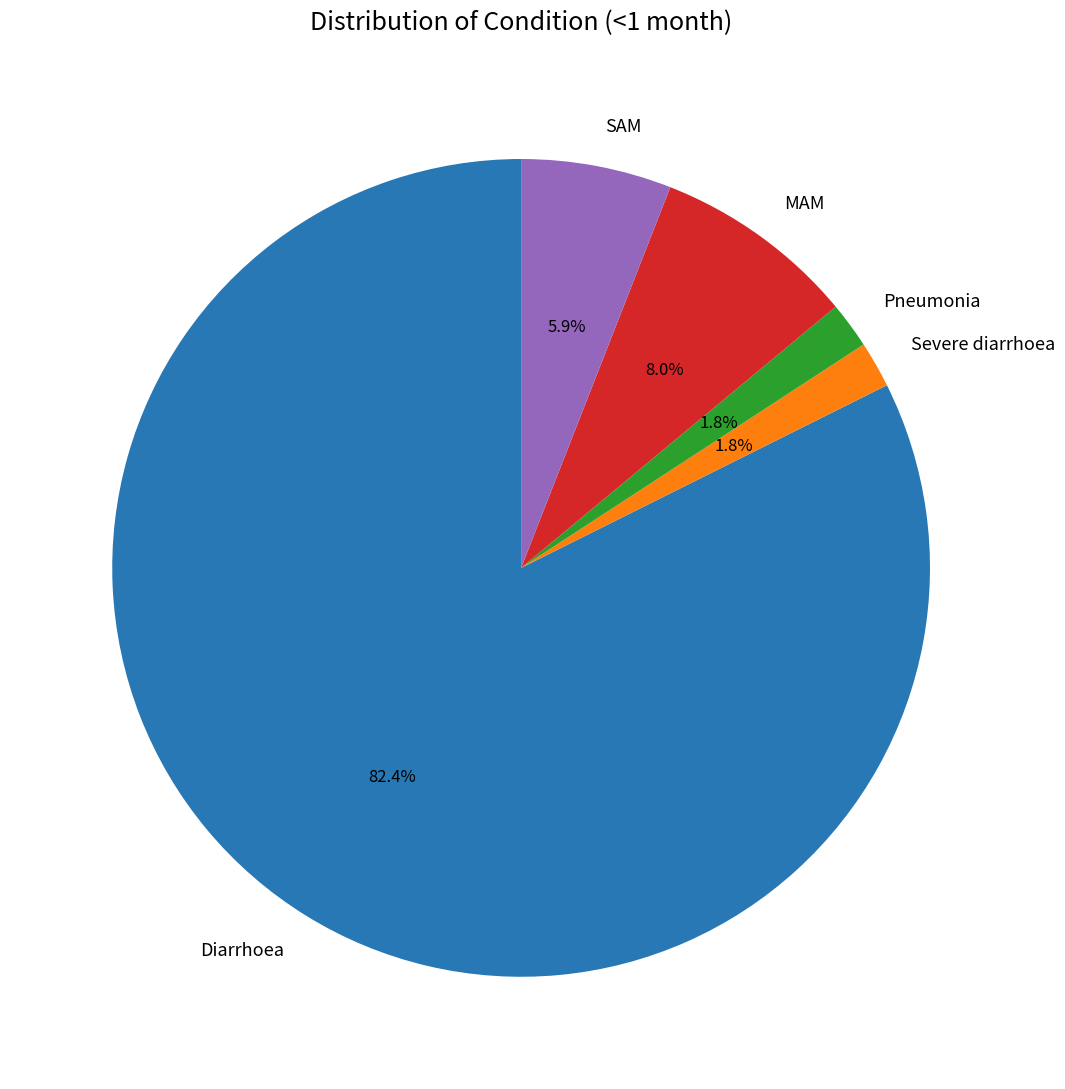

Does any single category account for the majority?

Yes